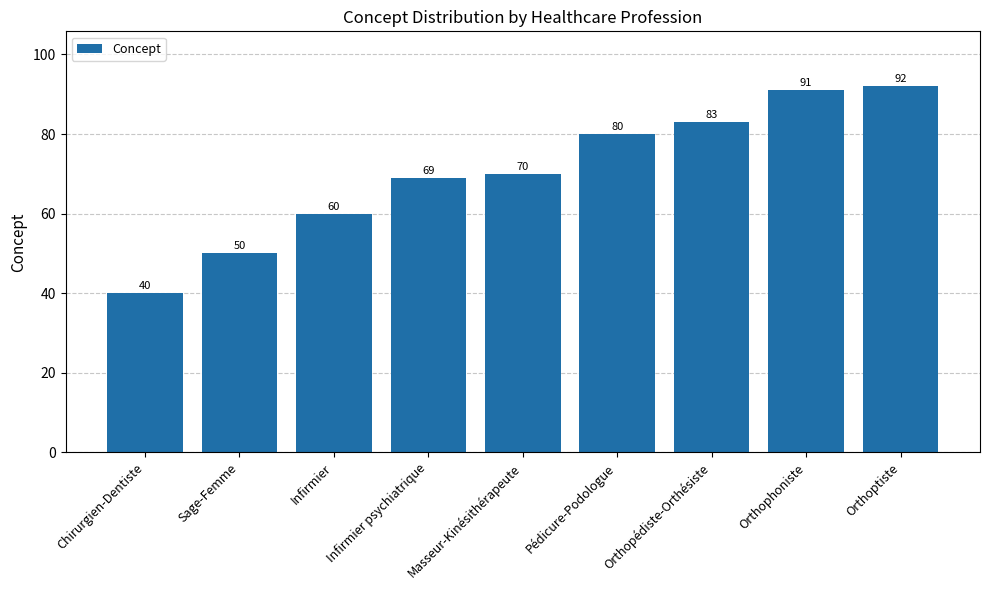

Rank the categories by value from highest to lowest.

Orthoptiste, Orthophoniste, Orthopédiste-Orthésiste, Pédicure-Podologue, Masseur-Kinésithérapeute, Infirmier psychiatrique, Infirmier, Sage-Femme, Chirurgien-Dentiste